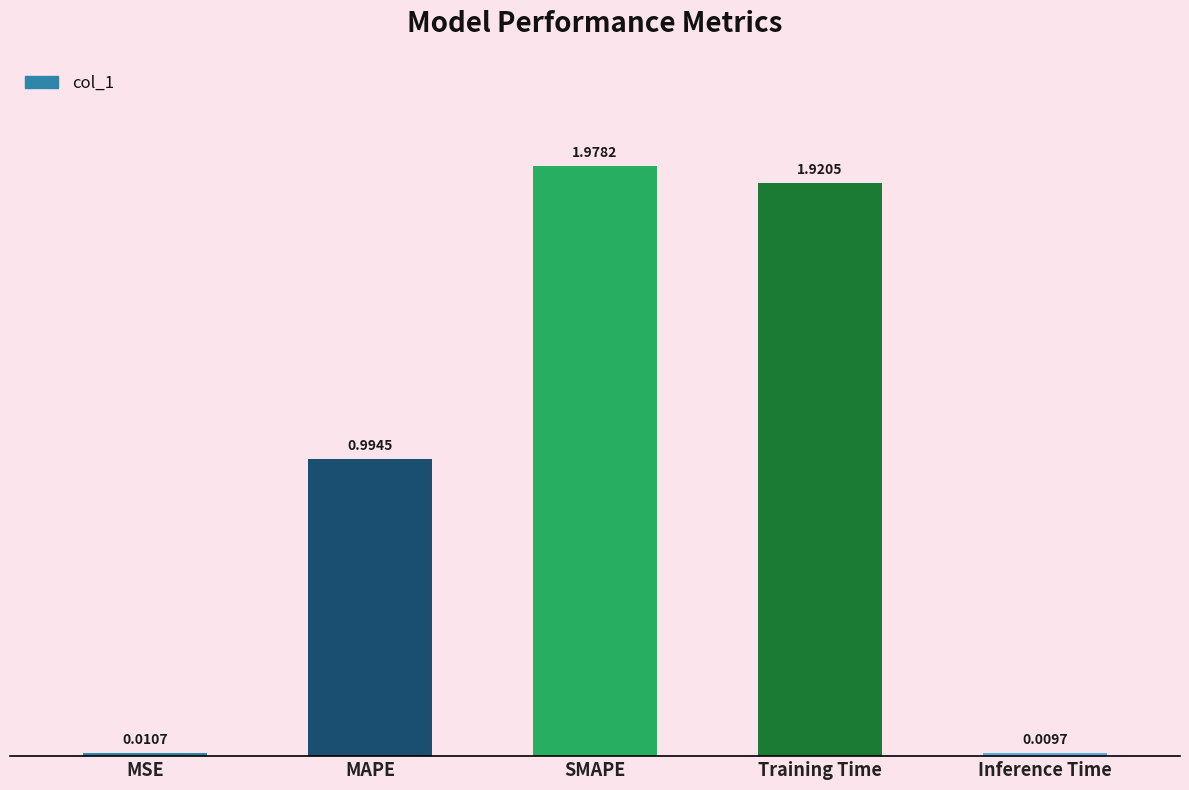

List the labels in order of value, largest first.

SMAPE, Training Time, MAPE, MSE, Inference Time